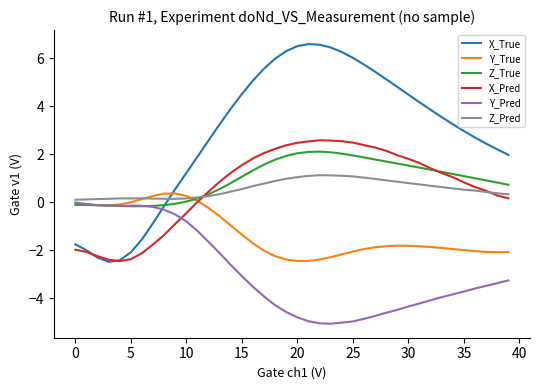

Which series has the largest range (max minus min)?

X_True